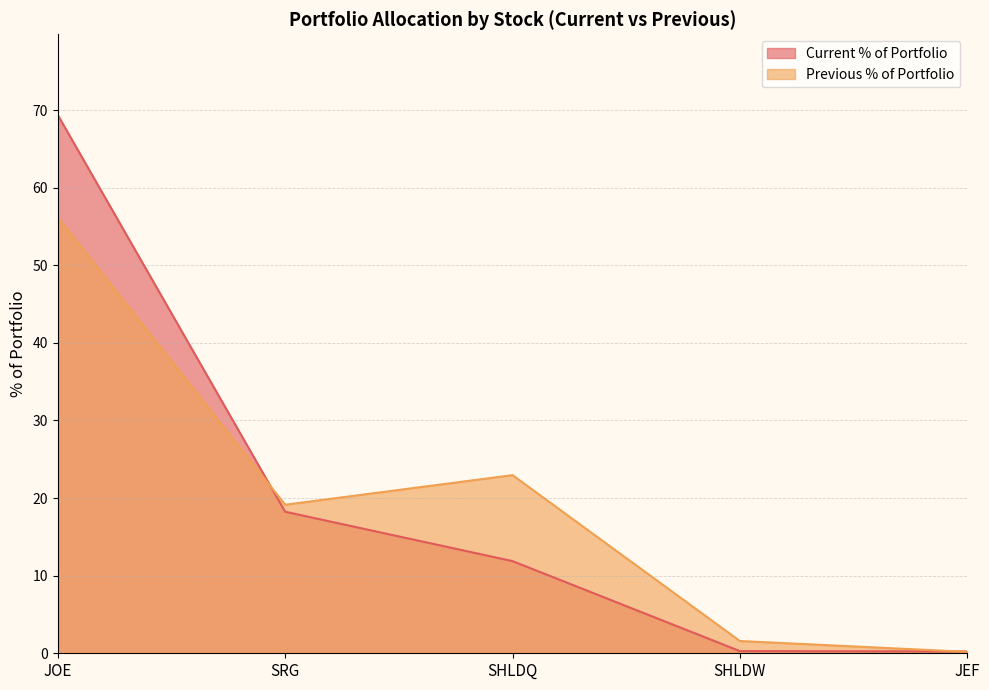

Which series ends up on top after the final intersection of Current % of Portfolio and Previous % of Portfolio?

Current % of Portfolio